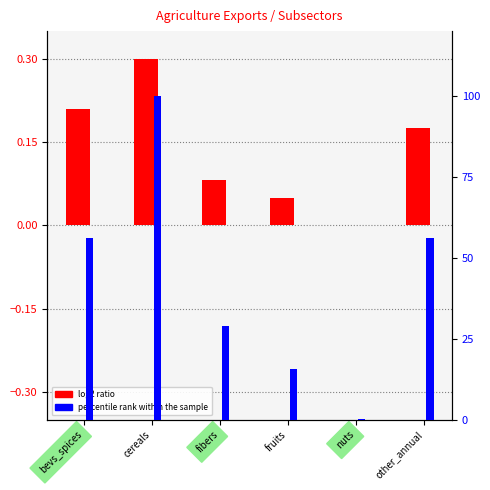

What is the label of the 6th bar from the left?

other_annual